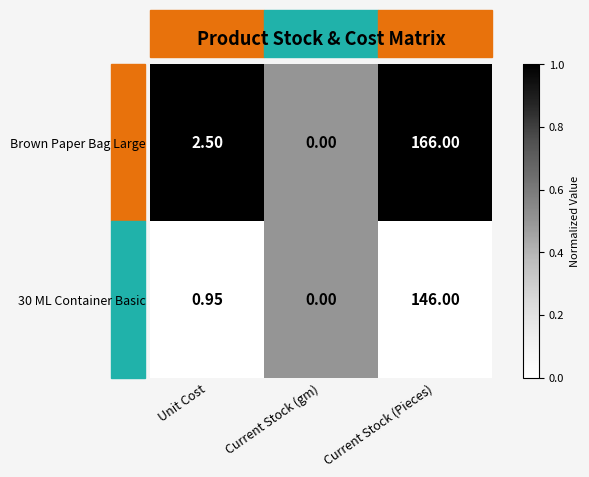

What is the spread (max minus min) of values at Current Stock (Pieces)?

20.0